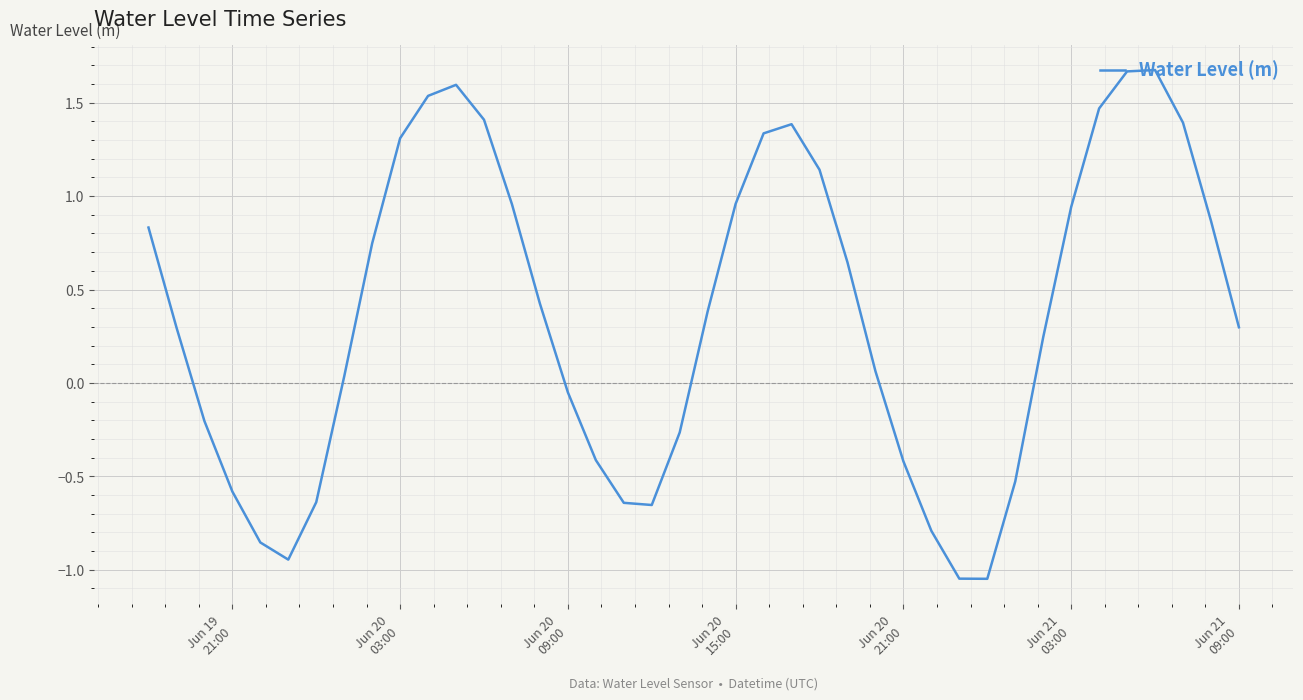

What is the difference between the maximum and minimum values?

2.7